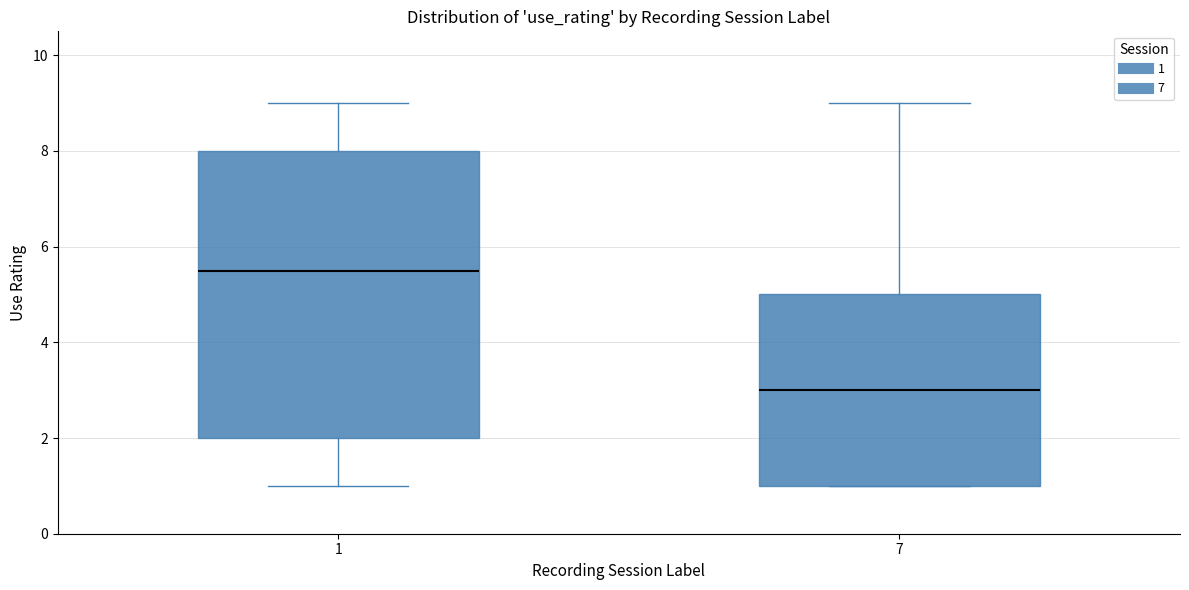

Where does the median line of the box at x = 7 sit on the y-axis? The values are not printed on the chart, so give them approximately, as read against the axis.

3.0